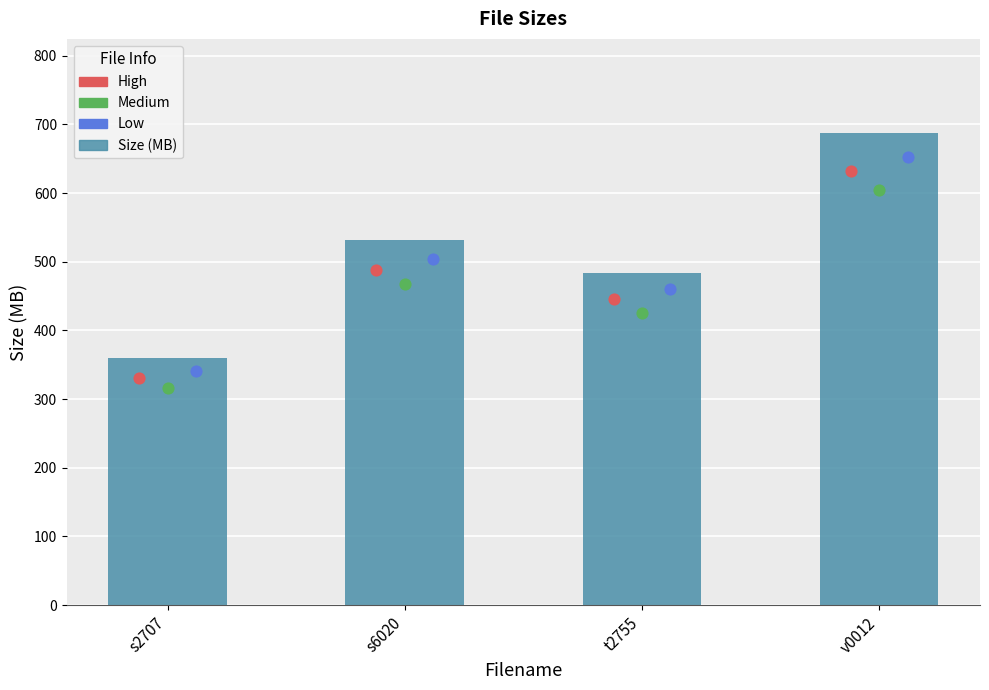

What is the ratio of the value at t2755 to the value at v0012?

0.7